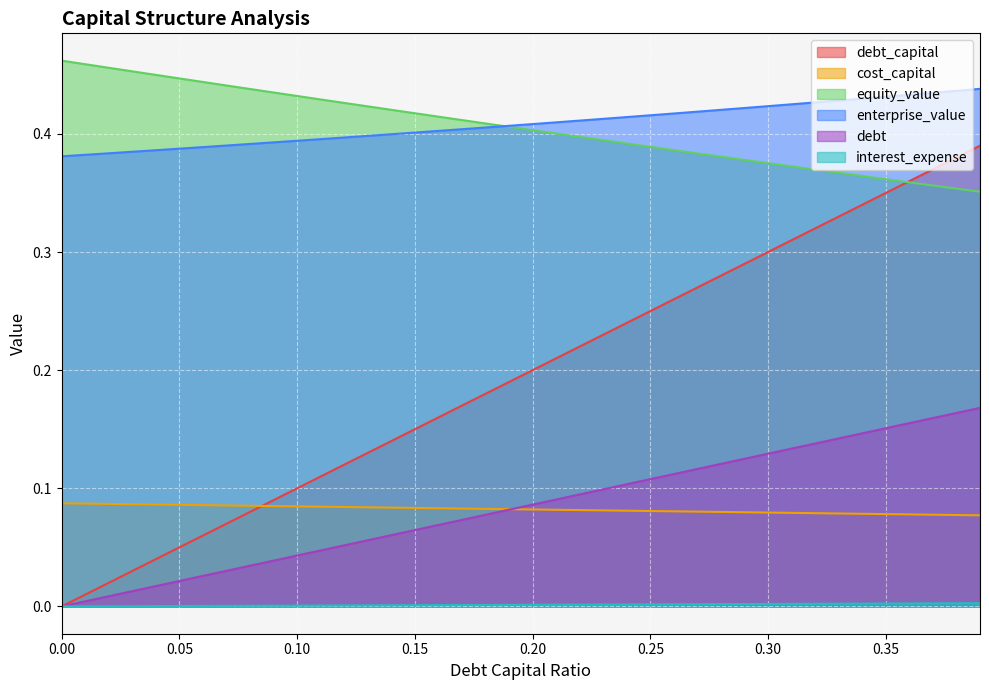

True or false: debt and enterprise_value cross at least once.

False